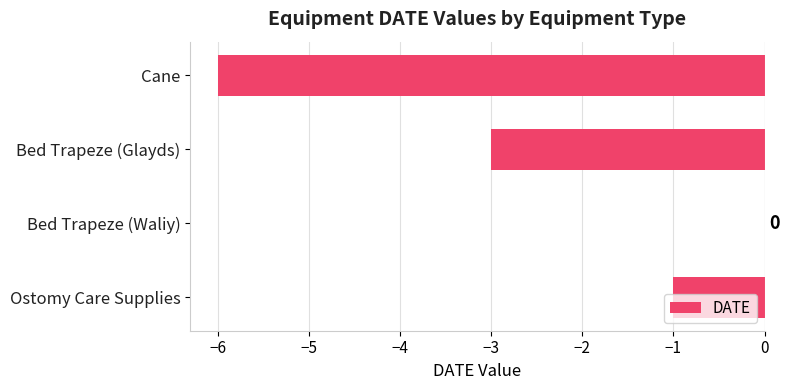

Is it true that the value at Ostomy Care Supplies is -1?

True